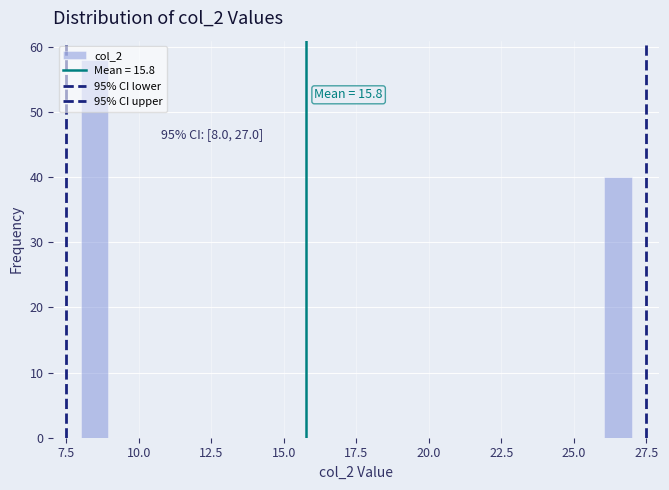

Read against the x-axis, roughly where is the centre of the tallest bar?

8.5